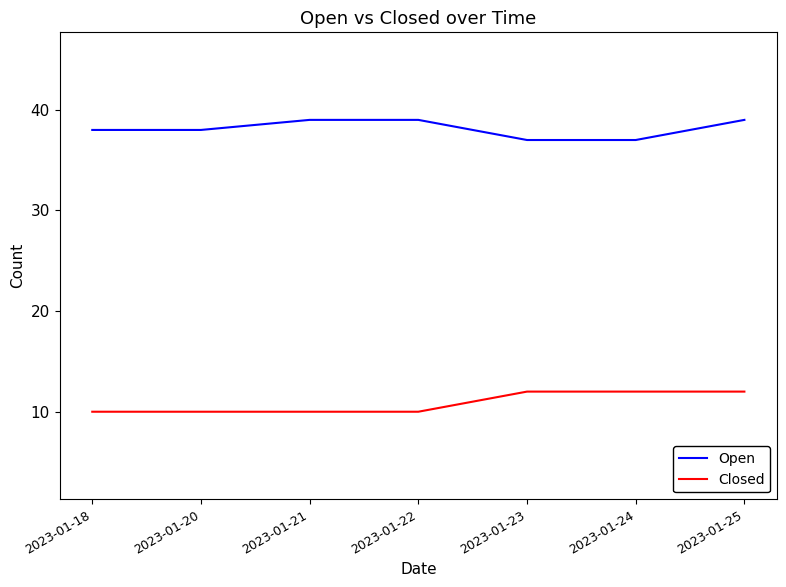

How many categories are shown in the chart?

7